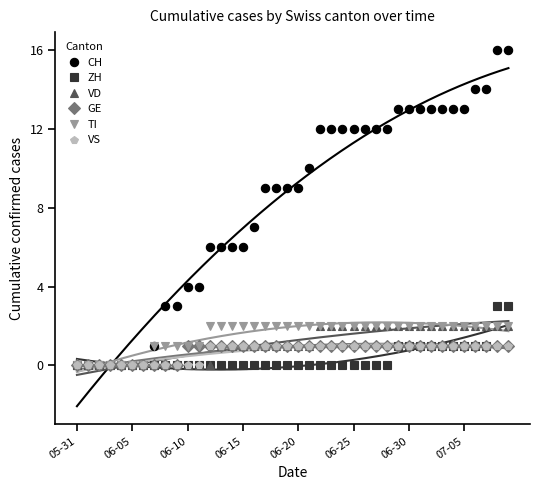

What position from the left is 33?

34